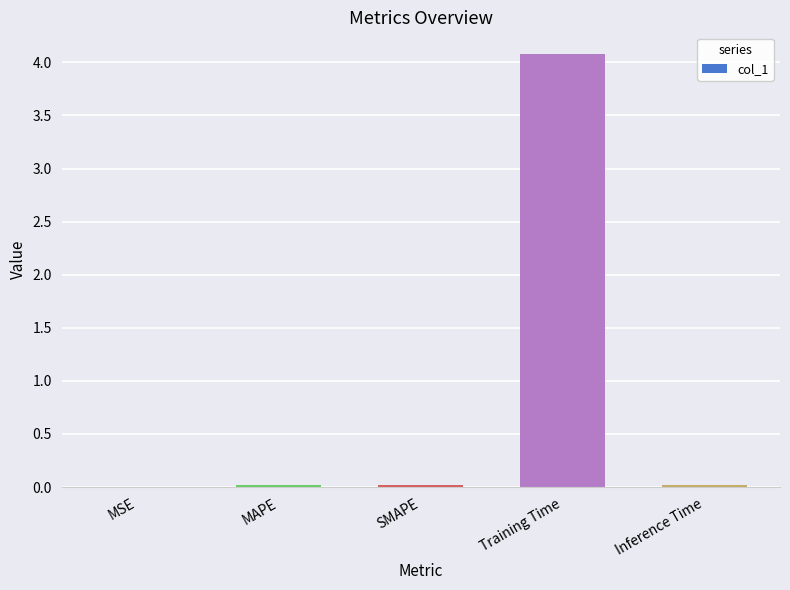

Which has a higher value, MAPE or Training Time?

Training Time